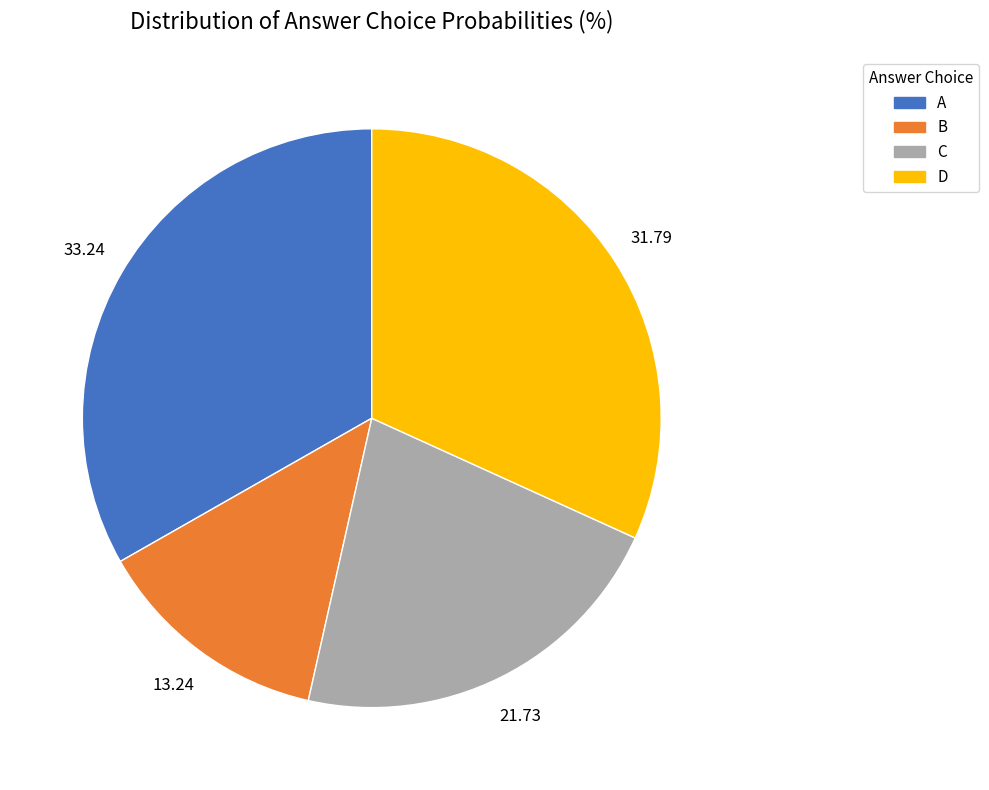

What is the smallest slice in the pie chart?

B